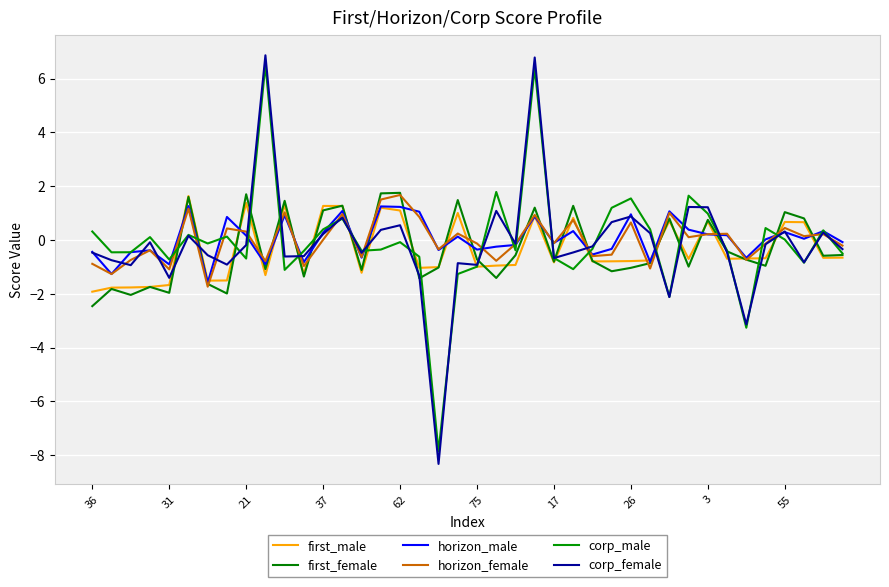

How many lines are shown in the chart?

6